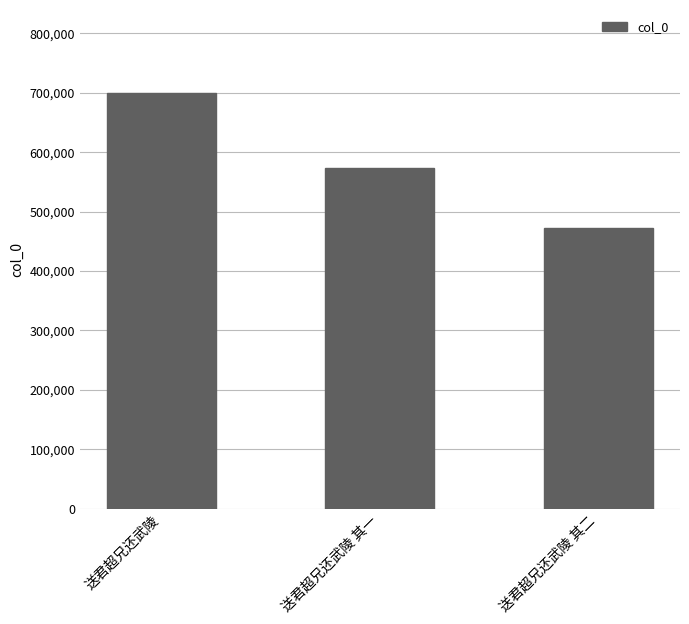

Which label corresponds to the smallest value in the chart?

送君超兄还武陵 其二